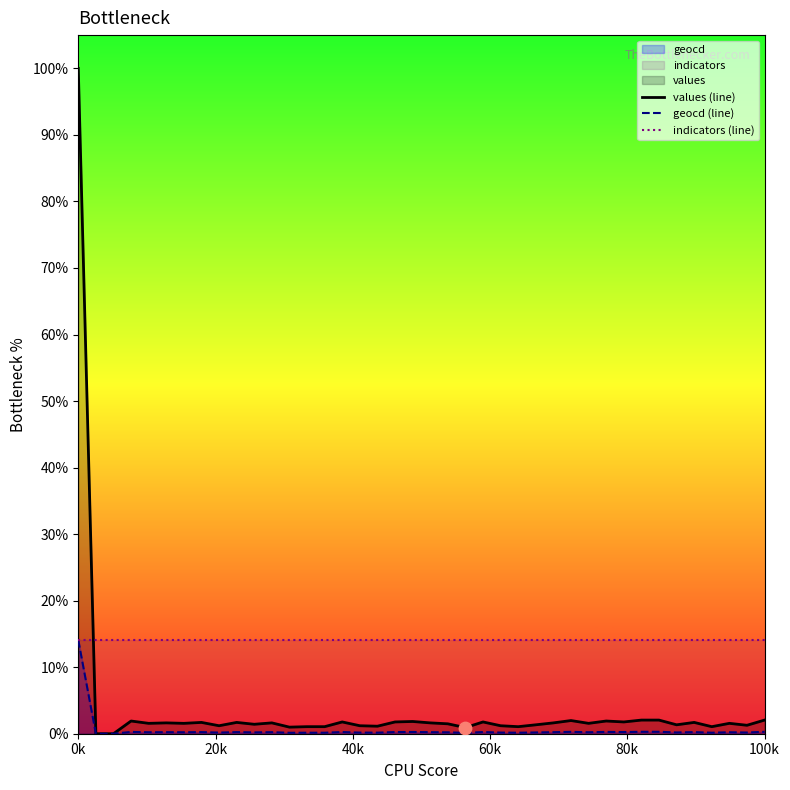

At which category is the sum across all series the highest?

0k